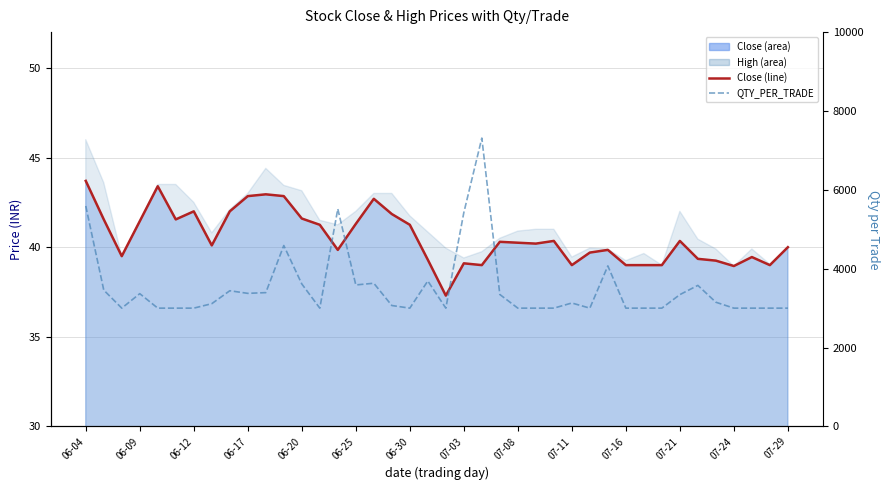

What is the value of the QTY_PER_TRADE point at the 13th from the left?

3613.6